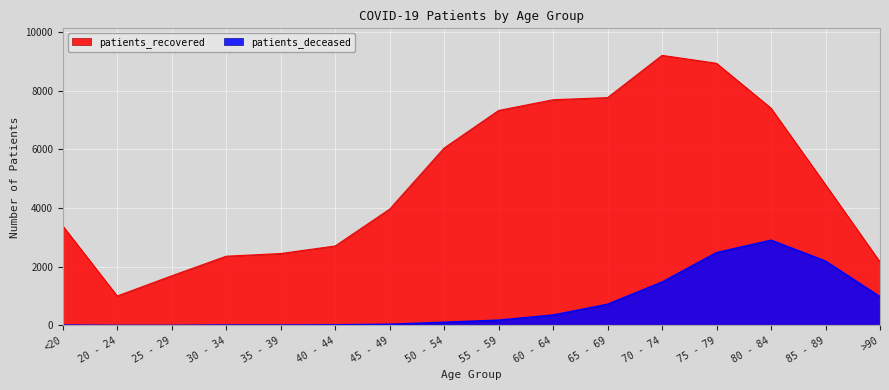

Reading left to right, what are all the values shown in this chart?

patients_deceased: <20=12	20 - 24=3	25 - 29=3	30 - 34=14	35 - 39=13	40 - 44=21	45 - 49=40	50 - 54=107	55 - 59=180	60 - 64=354	65 - 69=720	70 - 74=1478	75 - 79=2481	80 - 84=2904	85 - 89=2194	>90=978
patients_recovered: <20=3396	20 - 24=1006	25 - 29=1694	30 - 34=2362	35 - 39=2453	40 - 44=2710	45 - 49=3967	50 - 54=6049	55 - 59=7329	60 - 64=7694	65 - 69=7767	70 - 74=9207	75 - 79=8936	80 - 84=7408	85 - 89=4802	>90=2168